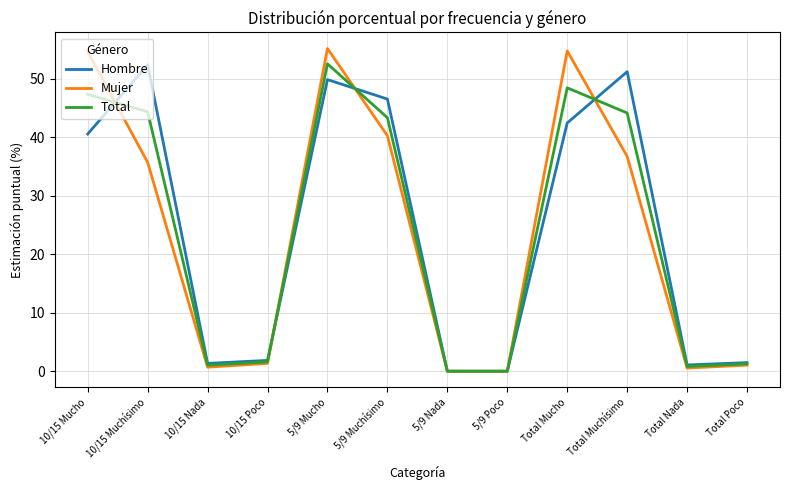

Is the value of Total at 5/9 Nada greater than the value of Hombre at Total Nada?

No